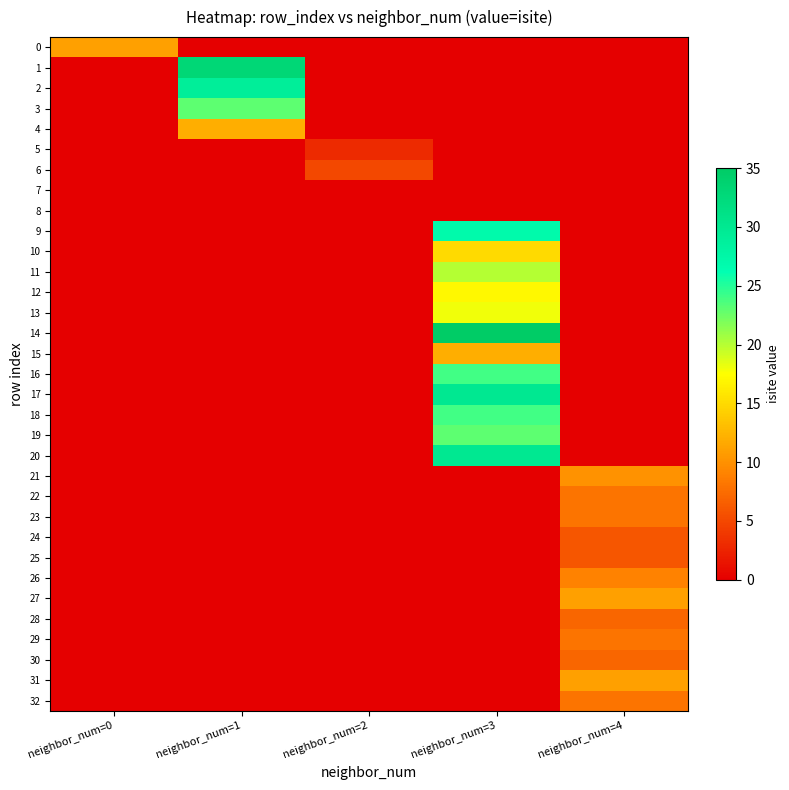

Reading left to right, transcribe all the data shown in this chart.

0: neighbor_num=0=11	neighbor_num=1=0	neighbor_num=2=0	neighbor_num=3=0	neighbor_num=4=0
1: neighbor_num=0=0	neighbor_num=1=33	neighbor_num=2=0	neighbor_num=3=0	neighbor_num=4=0
2: neighbor_num=0=0	neighbor_num=1=29	neighbor_num=2=0	neighbor_num=3=0	neighbor_num=4=0
3: neighbor_num=0=0	neighbor_num=1=23	neighbor_num=2=0	neighbor_num=3=0	neighbor_num=4=0
4: neighbor_num=0=0	neighbor_num=1=12	neighbor_num=2=0	neighbor_num=3=0	neighbor_num=4=0
5: neighbor_num=0=0	neighbor_num=1=0	neighbor_num=2=3	neighbor_num=3=0	neighbor_num=4=0
6: neighbor_num=0=0	neighbor_num=1=0	neighbor_num=2=5	neighbor_num=3=0	neighbor_num=4=0
7: neighbor_num=0=0	neighbor_num=1=0	neighbor_num=2=0	neighbor_num=3=0	neighbor_num=4=0
8: neighbor_num=0=0	neighbor_num=1=0	neighbor_num=2=0	neighbor_num=3=0	neighbor_num=4=0
9: neighbor_num=0=0	neighbor_num=1=0	neighbor_num=2=0	neighbor_num=3=27	neighbor_num=4=0
10: neighbor_num=0=0	neighbor_num=1=0	neighbor_num=2=0	neighbor_num=3=15	neighbor_num=4=0
11: neighbor_num=0=0	neighbor_num=1=0	neighbor_num=2=0	neighbor_num=3=20	neighbor_num=4=0
12: neighbor_num=0=0	neighbor_num=1=0	neighbor_num=2=0	neighbor_num=3=17	neighbor_num=4=0
13: neighbor_num=0=0	neighbor_num=1=0	neighbor_num=2=0	neighbor_num=3=18	neighbor_num=4=0
14: neighbor_num=0=0	neighbor_num=1=0	neighbor_num=2=0	neighbor_num=3=35	neighbor_num=4=0
15: neighbor_num=0=0	neighbor_num=1=0	neighbor_num=2=0	neighbor_num=3=12	neighbor_num=4=0
16: neighbor_num=0=0	neighbor_num=1=0	neighbor_num=2=0	neighbor_num=3=24	neighbor_num=4=0
17: neighbor_num=0=0	neighbor_num=1=0	neighbor_num=2=0	neighbor_num=3=30	neighbor_num=4=0
18: neighbor_num=0=0	neighbor_num=1=0	neighbor_num=2=0	neighbor_num=3=24	neighbor_num=4=0
19: neighbor_num=0=0	neighbor_num=1=0	neighbor_num=2=0	neighbor_num=3=23	neighbor_num=4=0
20: neighbor_num=0=0	neighbor_num=1=0	neighbor_num=2=0	neighbor_num=3=30	neighbor_num=4=0
21: neighbor_num=0=0	neighbor_num=1=0	neighbor_num=2=0	neighbor_num=3=0	neighbor_num=4=10
22: neighbor_num=0=0	neighbor_num=1=0	neighbor_num=2=0	neighbor_num=3=0	neighbor_num=4=8
23: neighbor_num=0=0	neighbor_num=1=0	neighbor_num=2=0	neighbor_num=3=0	neighbor_num=4=8
24: neighbor_num=0=0	neighbor_num=1=0	neighbor_num=2=0	neighbor_num=3=0	neighbor_num=4=6
25: neighbor_num=0=0	neighbor_num=1=0	neighbor_num=2=0	neighbor_num=3=0	neighbor_num=4=6
26: neighbor_num=0=0	neighbor_num=1=0	neighbor_num=2=0	neighbor_num=3=0	neighbor_num=4=9
27: neighbor_num=0=0	neighbor_num=1=0	neighbor_num=2=0	neighbor_num=3=0	neighbor_num=4=11
28: neighbor_num=0=0	neighbor_num=1=0	neighbor_num=2=0	neighbor_num=3=0	neighbor_num=4=7
29: neighbor_num=0=0	neighbor_num=1=0	neighbor_num=2=0	neighbor_num=3=0	neighbor_num=4=8
30: neighbor_num=0=0	neighbor_num=1=0	neighbor_num=2=0	neighbor_num=3=0	neighbor_num=4=7
31: neighbor_num=0=0	neighbor_num=1=0	neighbor_num=2=0	neighbor_num=3=0	neighbor_num=4=11
32: neighbor_num=0=0	neighbor_num=1=0	neighbor_num=2=0	neighbor_num=3=0	neighbor_num=4=8